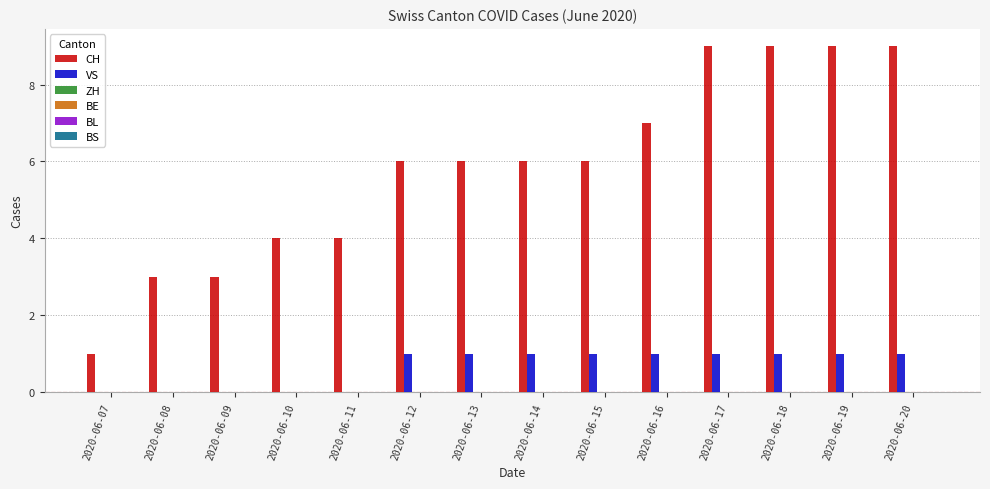

What is the maximum value for CH?

9